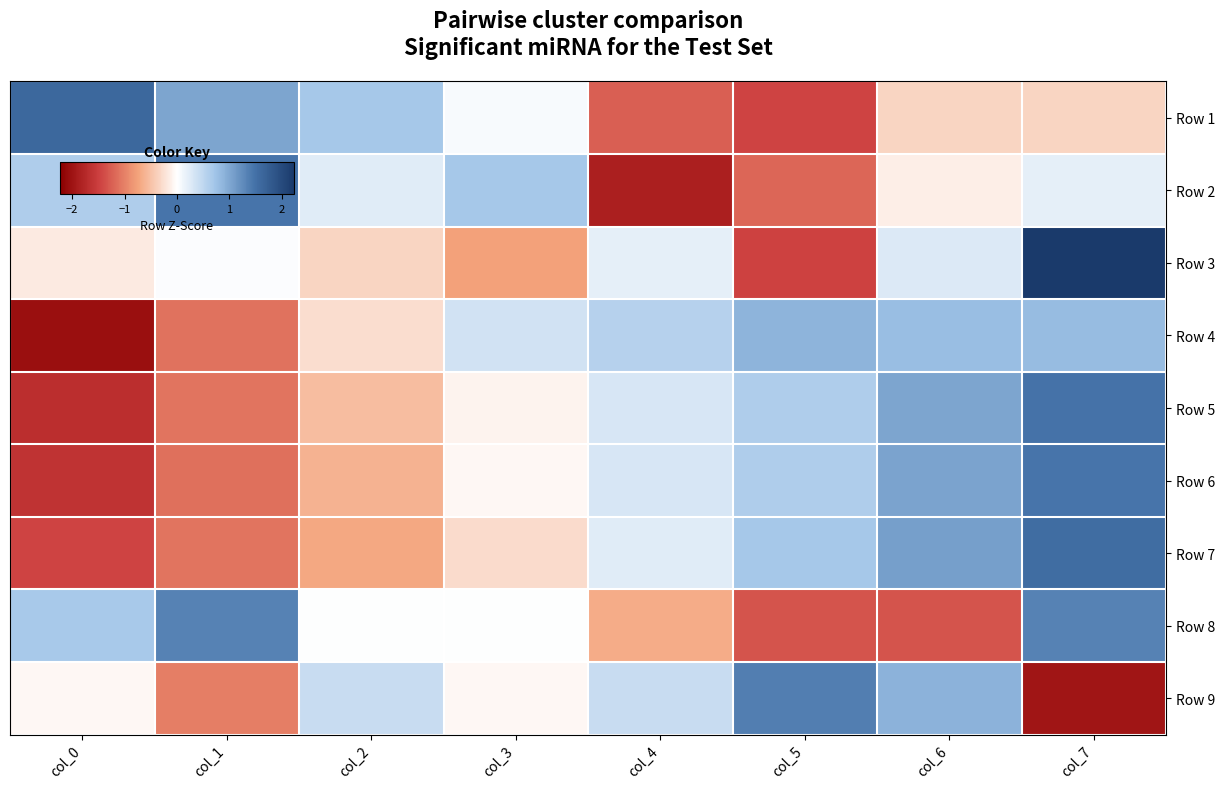

Reading left to right, list all the values displayed in this chart.

Row 1: col_0=1.6	col_1=1.0	col_2=0.7	col_3=0.1	col_4=-1.3	col_5=-1.4	col_6=-0.3	col_7=-0.3
Row 2: col_0=0.6	col_1=1.5	col_2=0.2	col_3=0.7	col_4=-1.9	col_5=-1.2	col_6=-0.1	col_7=0.2
Row 3: col_0=-0.2	col_1=0.0	col_2=-0.3	col_3=-0.8	col_4=0.2	col_5=-1.5	col_6=0.3	col_7=2.2
Row 4: col_0=-2.0	col_1=-1.1	col_2=-0.3	col_3=0.4	col_4=0.6	col_5=0.9	col_6=0.8	col_7=0.8
Row 5: col_0=-1.7	col_1=-1.1	col_2=-0.5	col_3=-0.1	col_4=0.3	col_5=0.6	col_6=1.0	col_7=1.5
Row 6: col_0=-1.6	col_1=-1.1	col_2=-0.6	col_3=-0.1	col_4=0.3	col_5=0.6	col_6=1.0	col_7=1.5
Row 7: col_0=-1.5	col_1=-1.1	col_2=-0.7	col_3=-0.3	col_4=0.2	col_5=0.7	col_6=1.1	col_7=1.6
Row 8: col_0=0.7	col_1=1.3	col_2=0.0	col_3=0.0	col_4=-0.7	col_5=-1.3	col_6=-1.3	col_7=1.3
Row 9: col_0=-0.1	col_1=-1.0	col_2=0.4	col_3=-0.1	col_4=0.4	col_5=1.4	col_6=0.9	col_7=-2.0